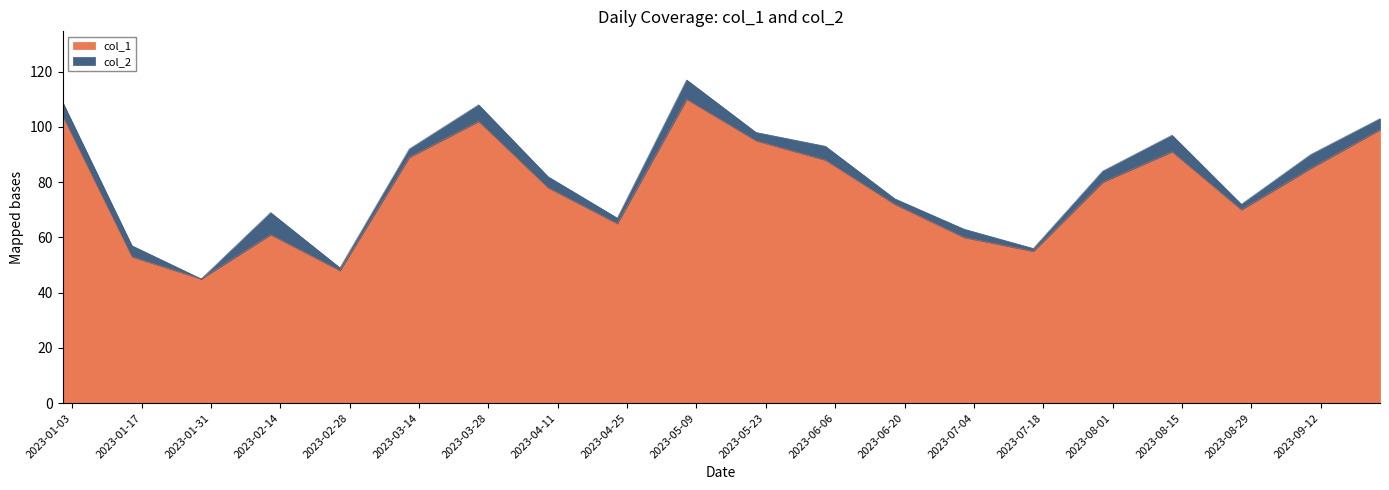

Does the chart display data point markers on the line(s)?

No